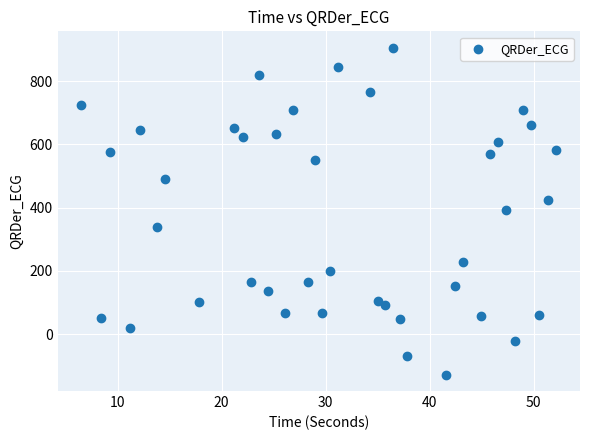

What is the range of Y values (max minus min)?

1034.1